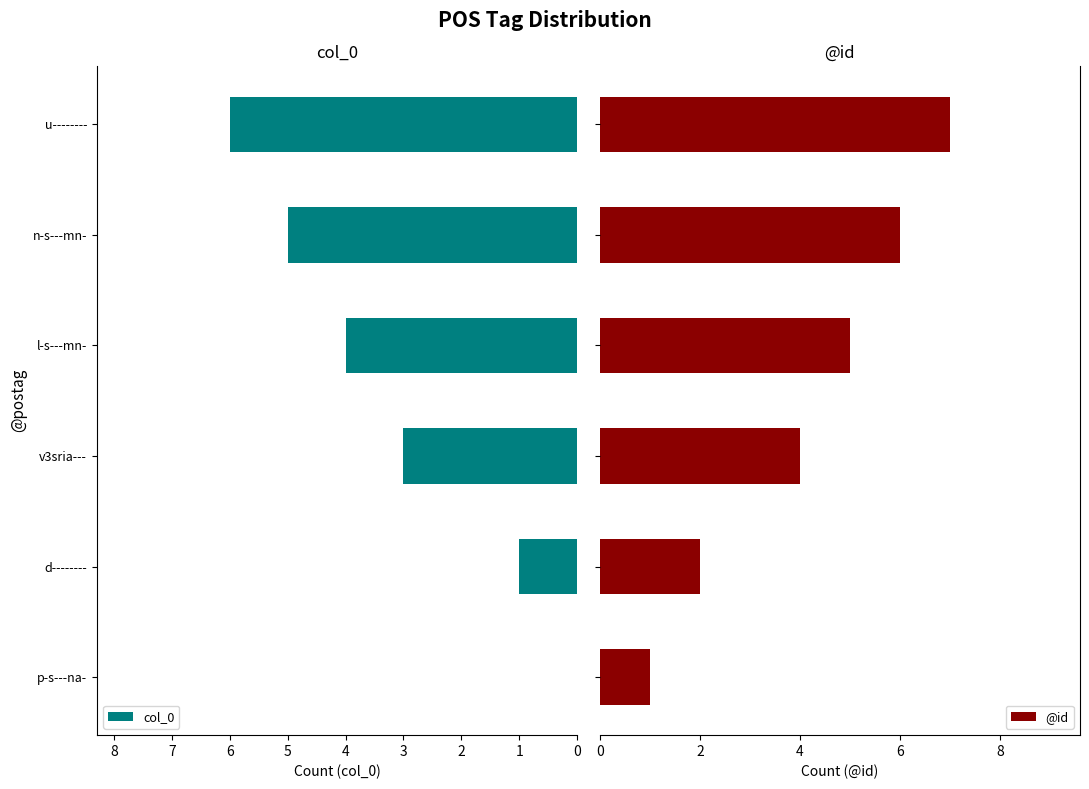

True or false: col_0 has a value of 2 at d--------.

False